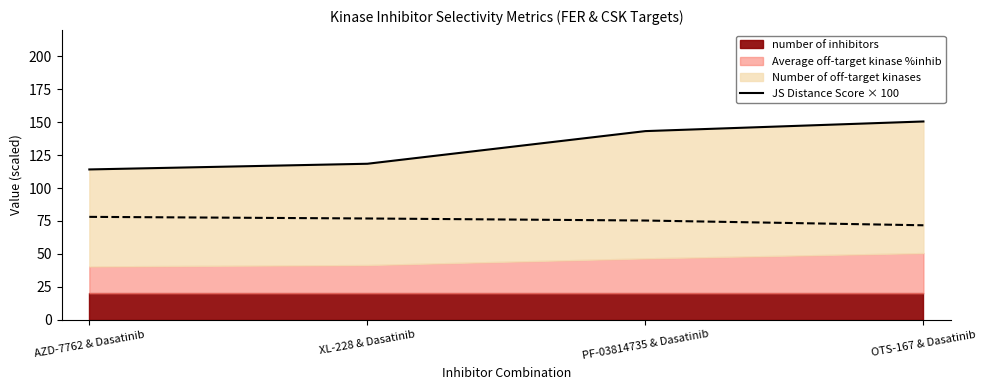

At which label is the value closest to 132?

PF-03814735 & Dasatinib